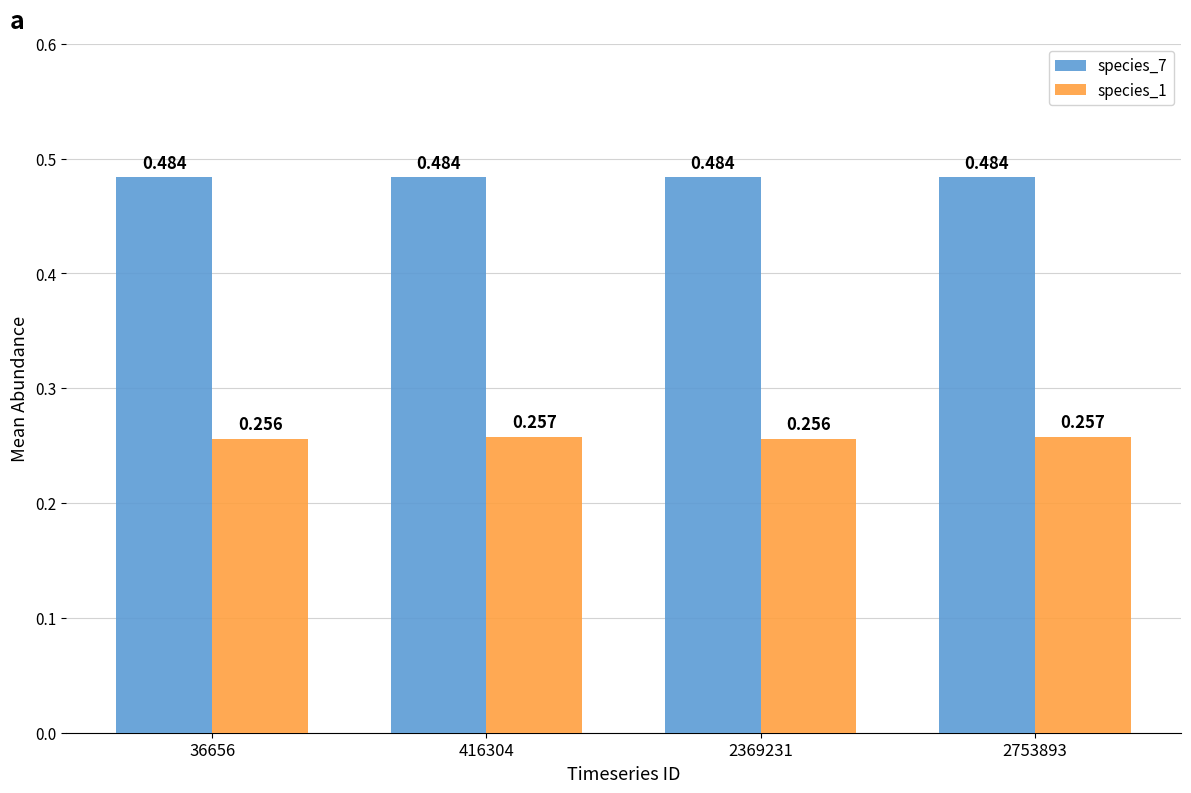

What are all the series names shown in the legend?

species_7, species_1